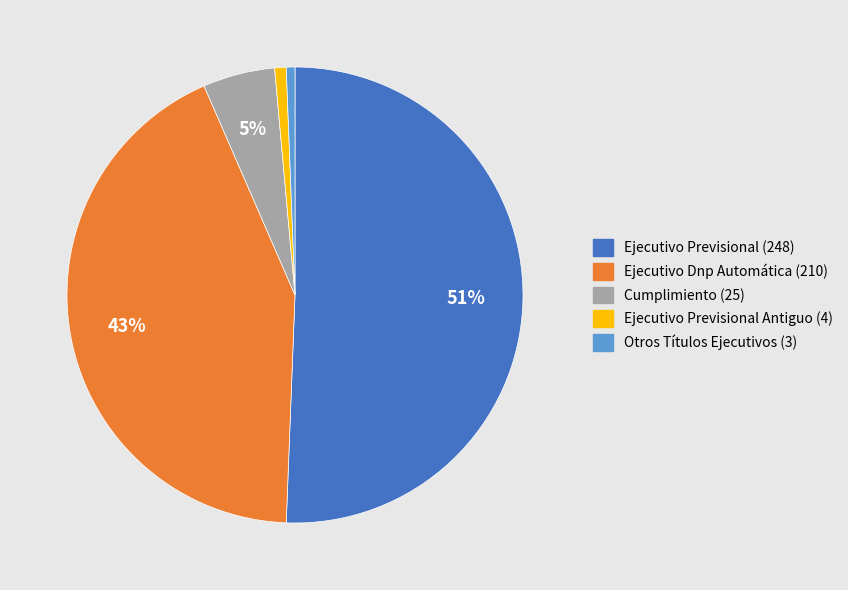

Is there any slice that represents more than half of the pie?

Yes